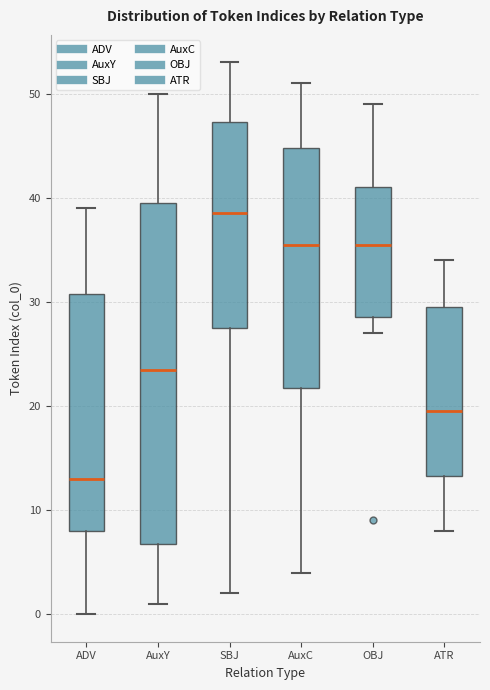

Comparing the boxes themselves (not the whiskers), which one is the tallest?

AuxY